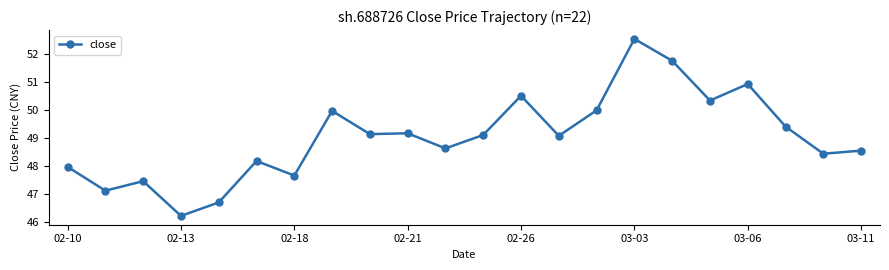

What is the value of the 18th point from the left?

50.4